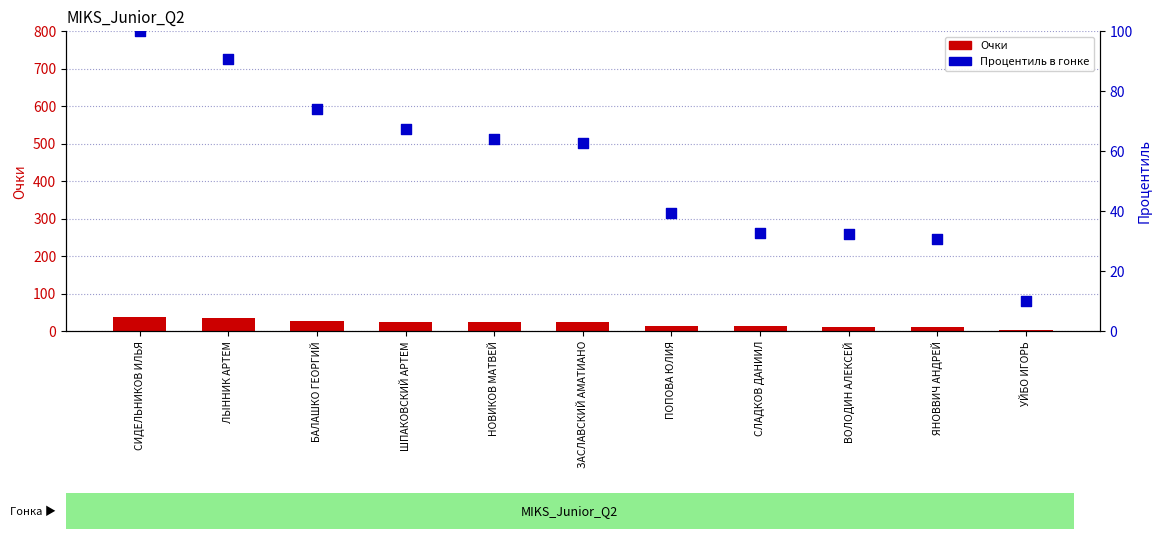

Is the value of Рейтинговый процентиль at СИДЕЛЬНИКОВ ИЛЬЯ greater than the value of Очки at ШПАКОВСКИЙ АРТЕМ?

Yes